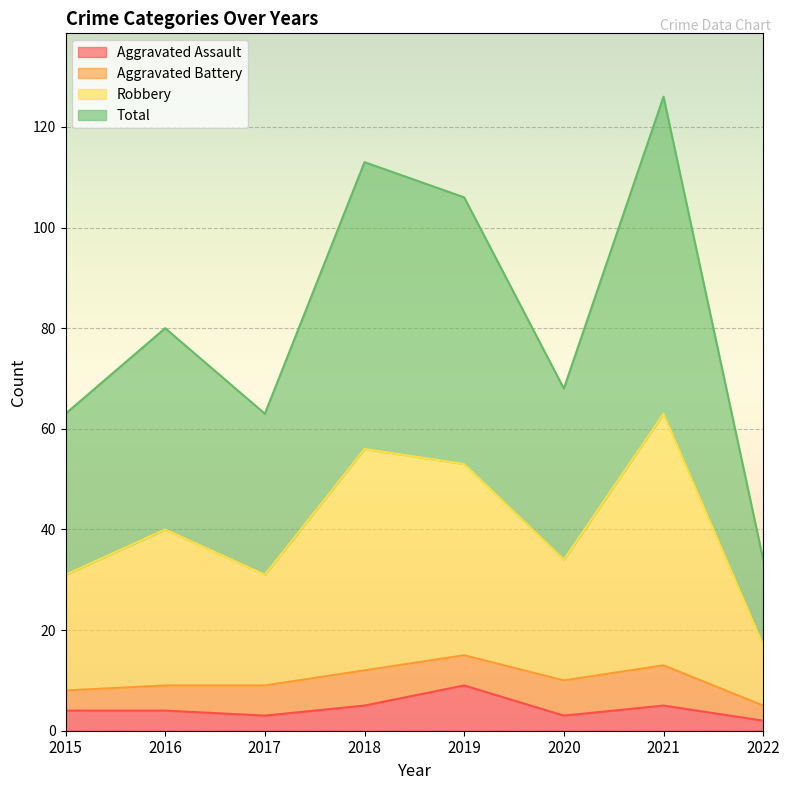

What are all the series names shown in the legend?

Aggravated Assault, Aggravated Battery, Robbery, Total